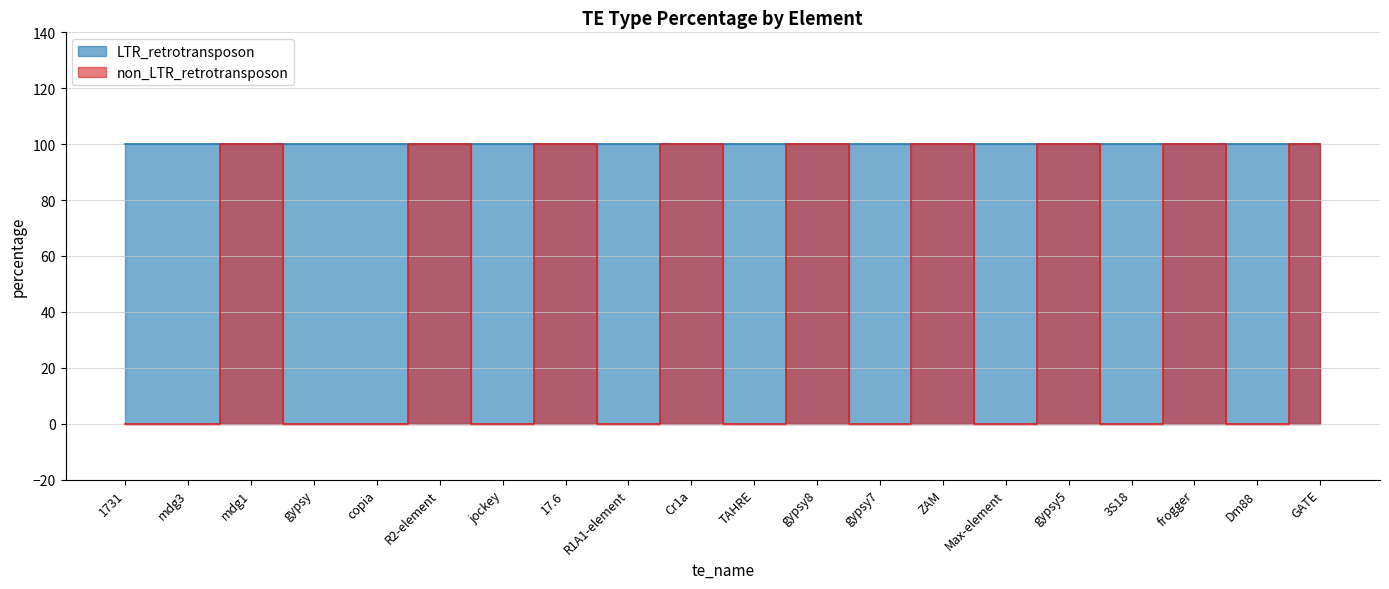

Which category has the highest value across all series?

mdg1